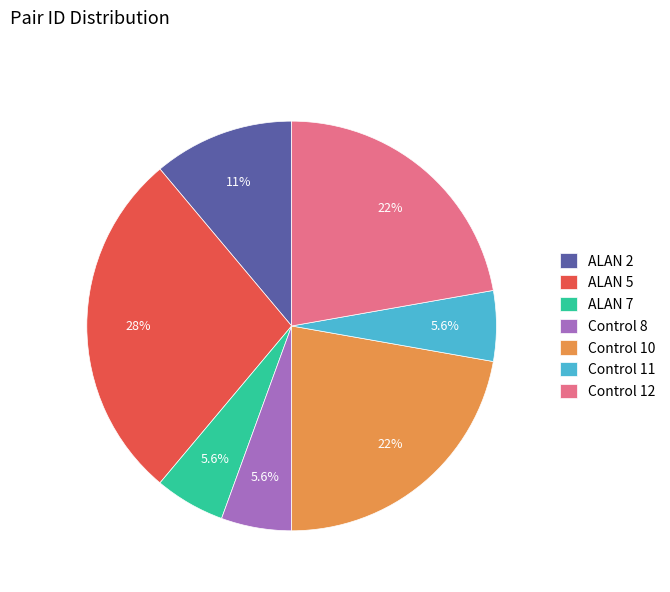

What percentage is the ALAN 5 slice, to the nearest percent?

28%